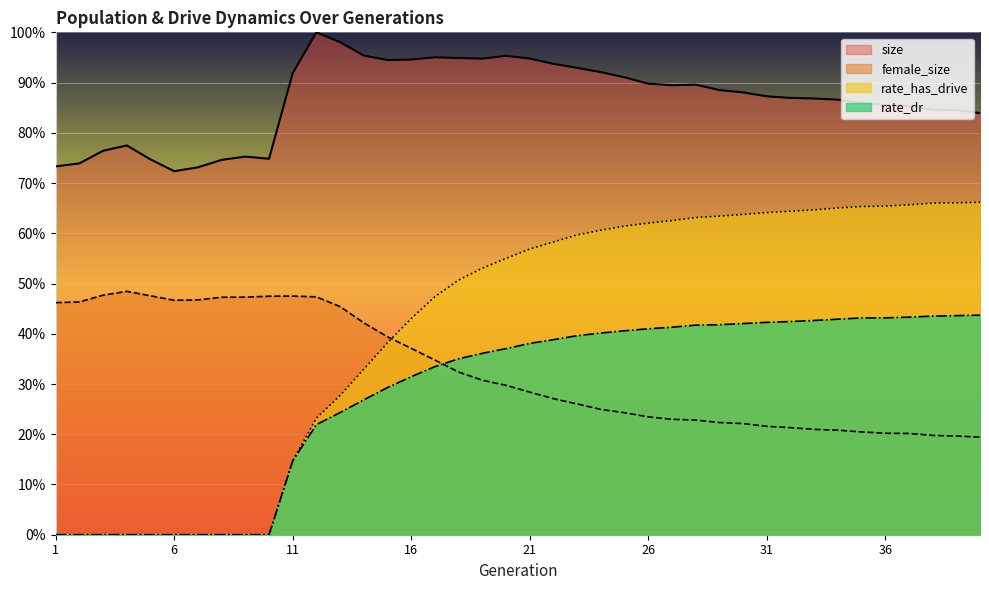

How many rate_dr values are between 0 and 1?

40